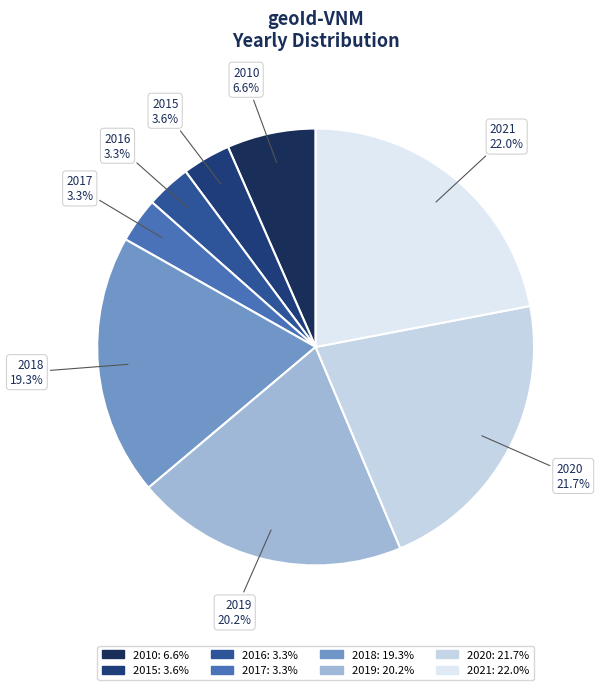

What is the total percentage of 2017 and 2015?

6.9%